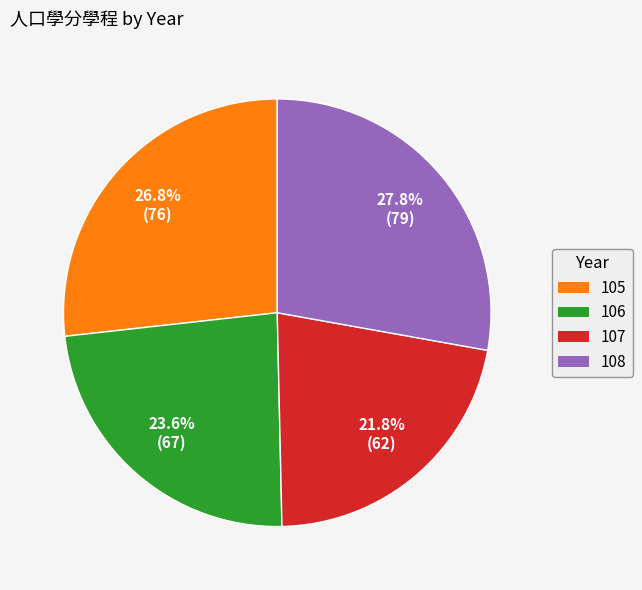

Does any single category account for the majority?

No